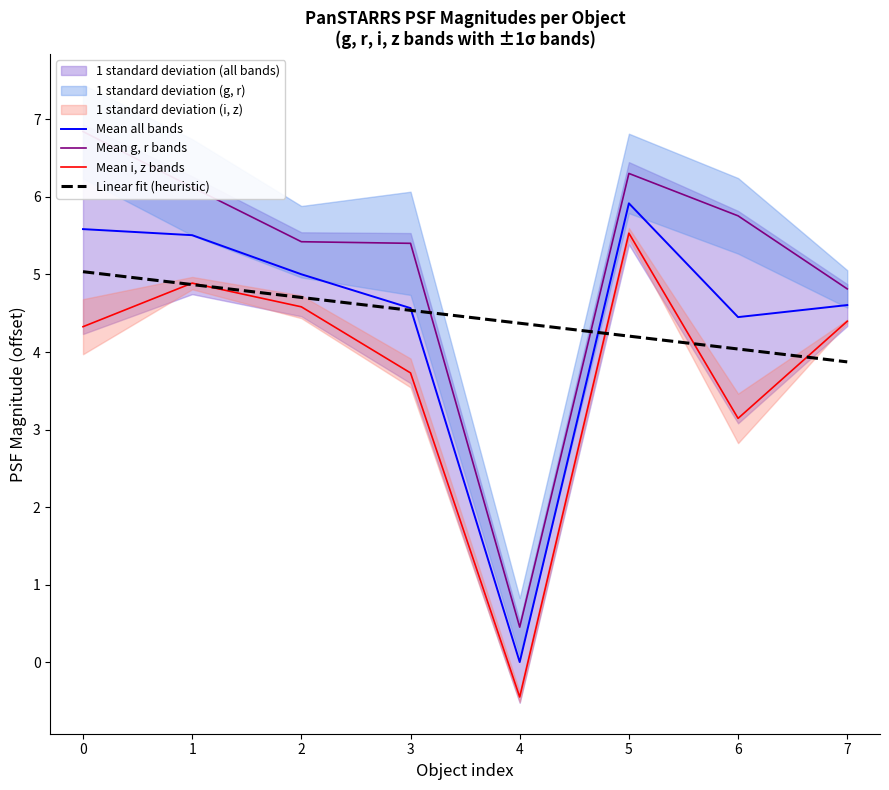

Between 4 and 7, which series saw the biggest shift?

Mean i, z bands